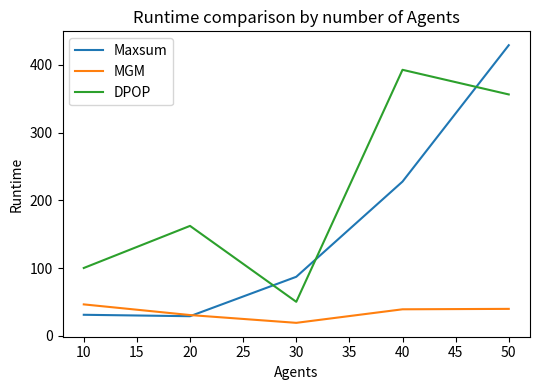

What is the spread (max minus min) of values at 20?

133.4